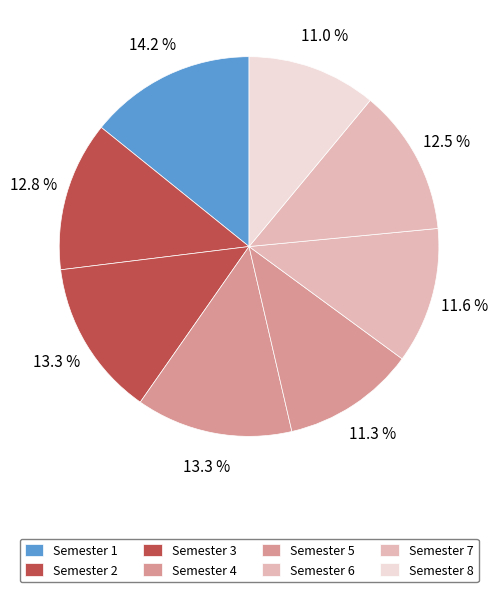

Does Semester 4 represent more than half of the total?

No